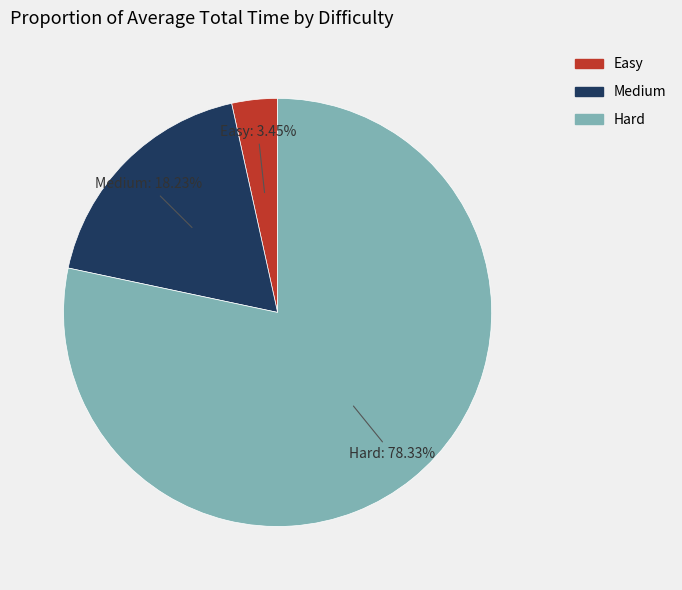

What percentage is NOT represented by Easy?

96.6%